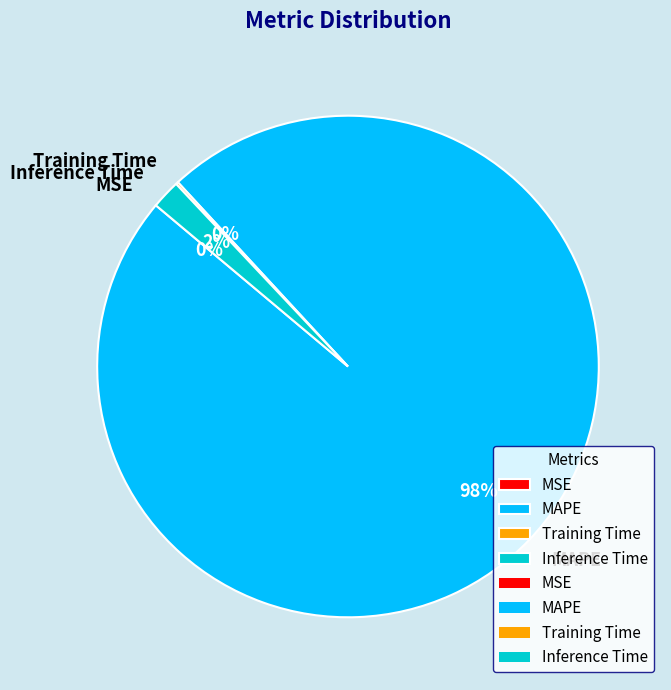

Do MAPE and Inference Time together represent more than half of the pie?

Yes